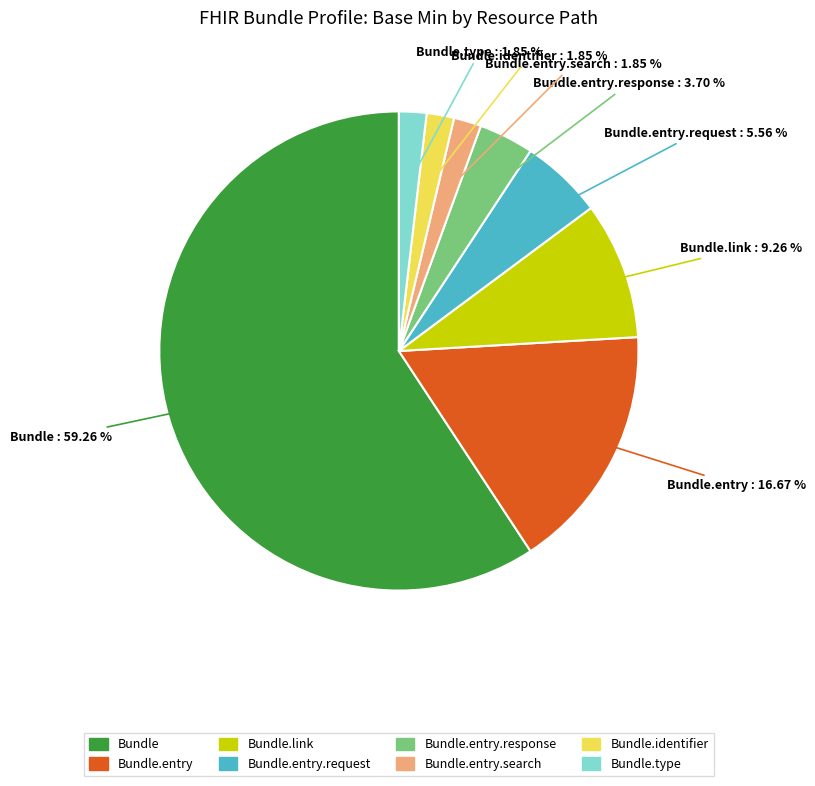

Is there a majority slice in this chart?

Yes